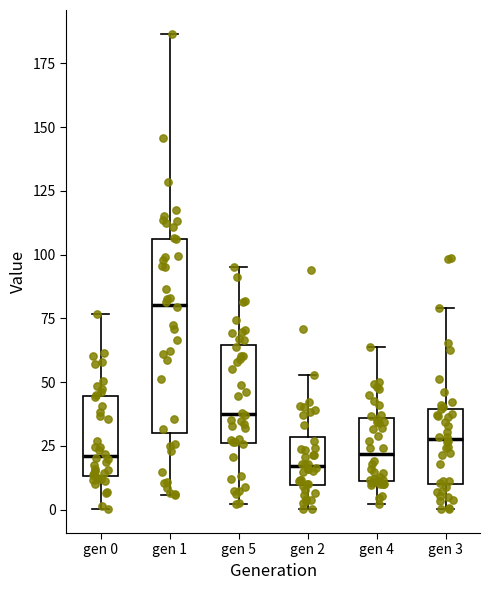

Where does the median line of the box for gen 0 sit on the y-axis? The values are not printed on the chart, so give them approximately, as read against the axis.

20